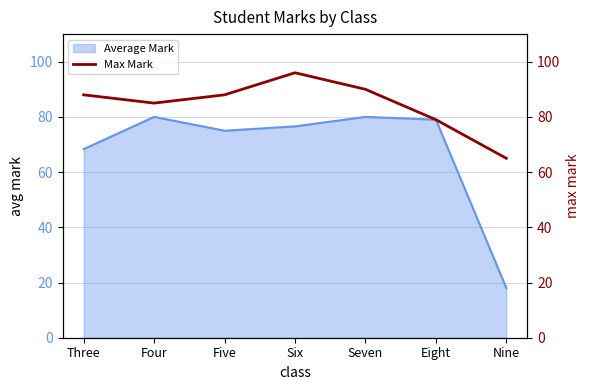

Where does the data first go above 88?

Six